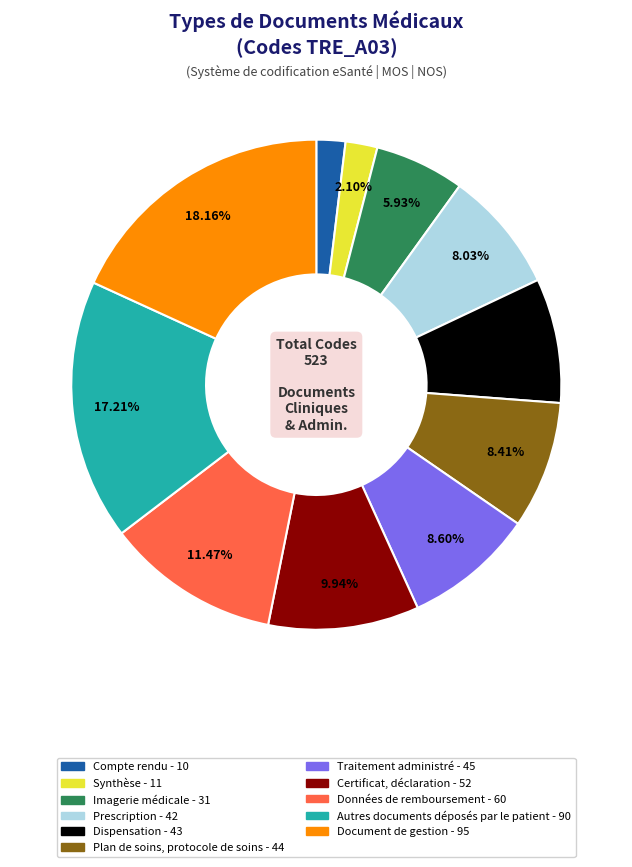

The Document de gestion slice represents 18% of the pie. True or false?

True